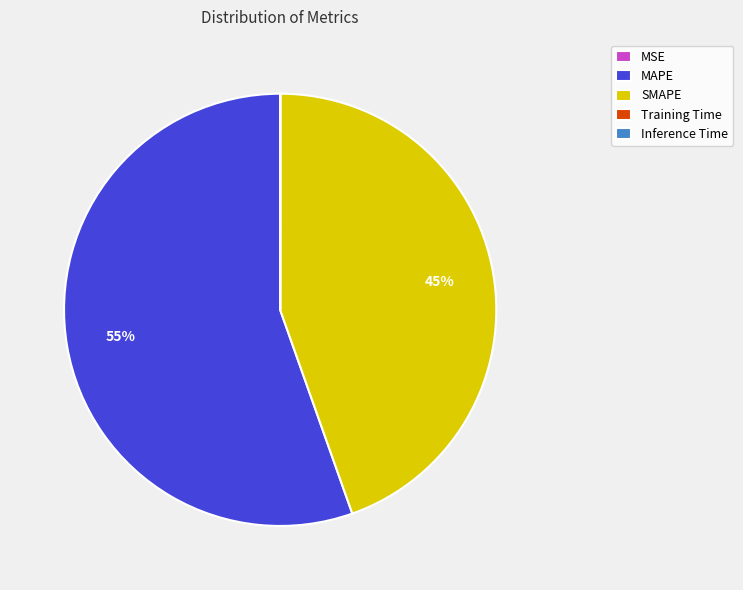

Which slice is the largest?

MAPE